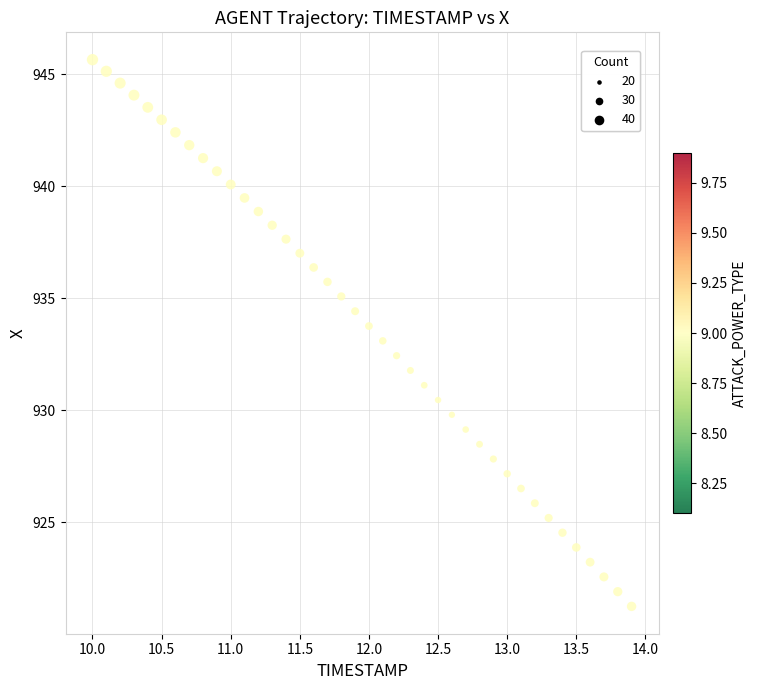

What is the range of X values (max minus min)?

3.9